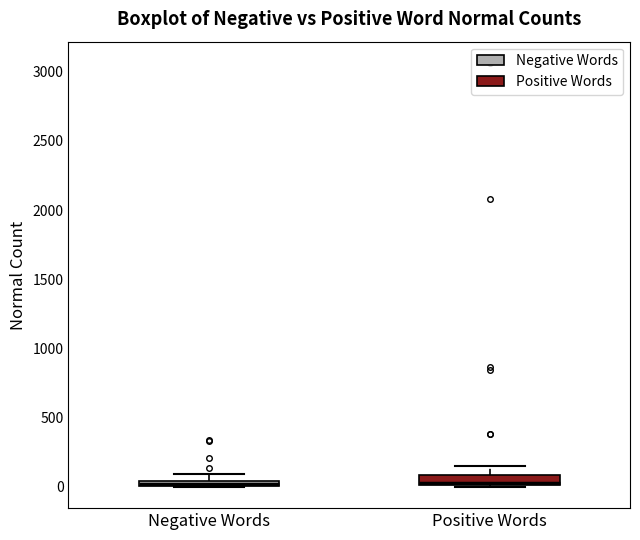

Where does the upper whisker of the box for Positive Words end on the y-axis? The values are not printed on the chart, so give them approximately, as read against the axis.

150